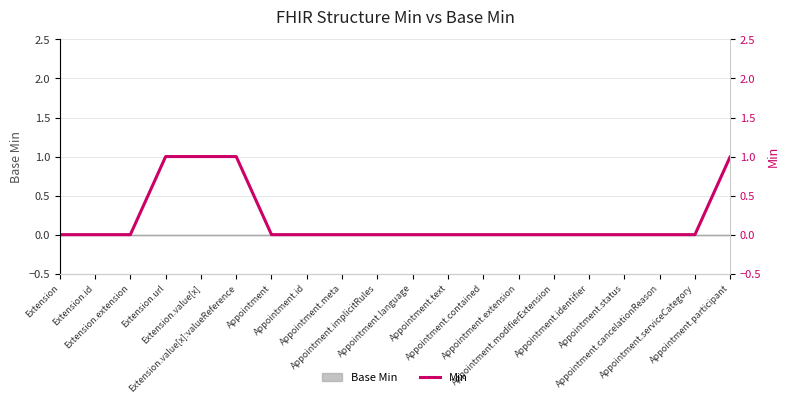

List the labels in order of value, smallest first.

Extension, Extension.id, Extension.extension, Appointment, Appointment.id, Appointment.meta, Appointment.implicitRules, Appointment.language, Appointment.text, Appointment.contained, Appointment.extension, Appointment.modifierExtension, Appointment.identifier, Appointment.status, Appointment.cancelationReason, Appointment.serviceCategory, Extension.url, Extension.value[x], Extension.value[x]:valueReference, Appointment.participant